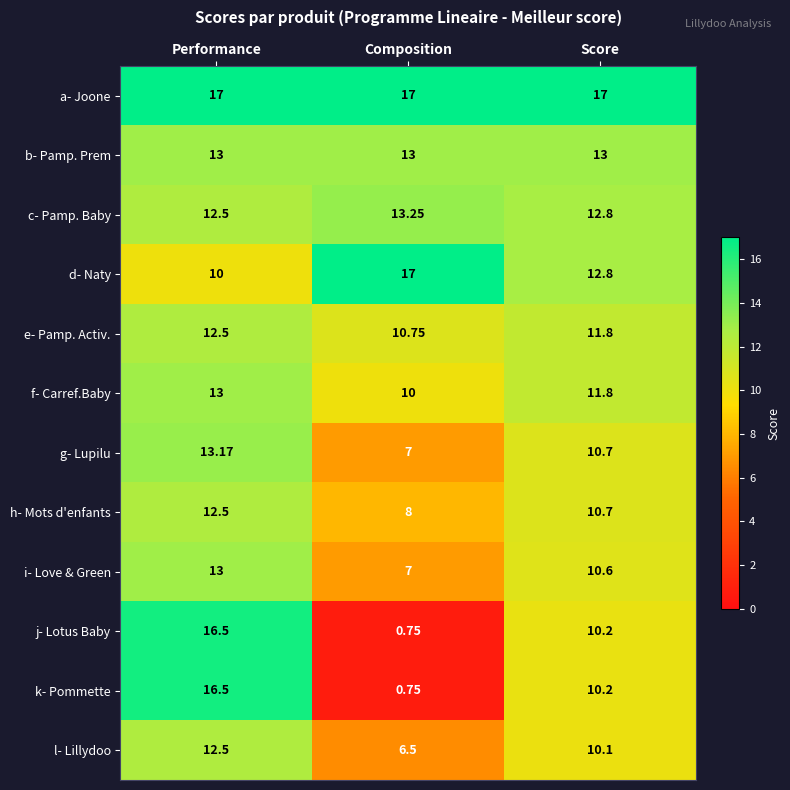

Where does the l- Lillydoo series first go above 10?

Performance